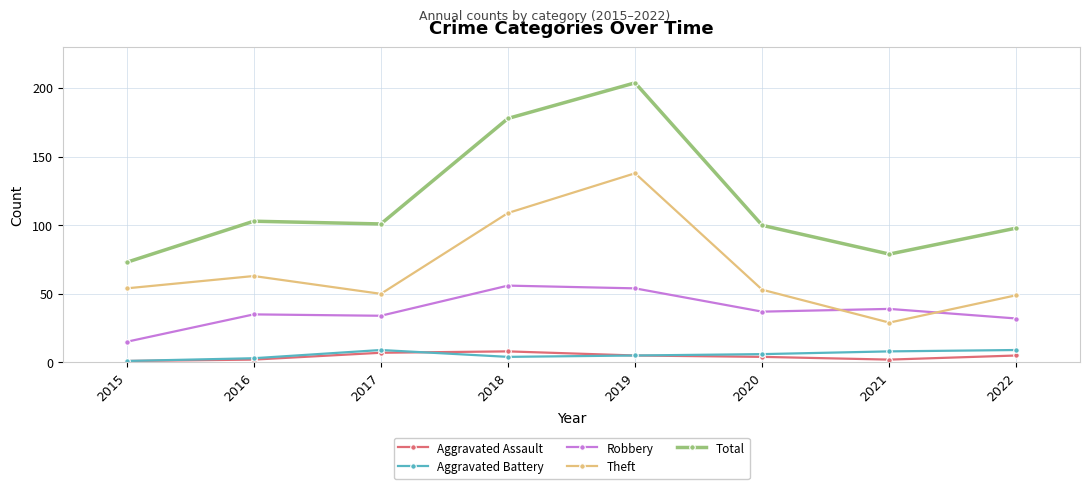

Does the chart have visible grid lines?

Yes